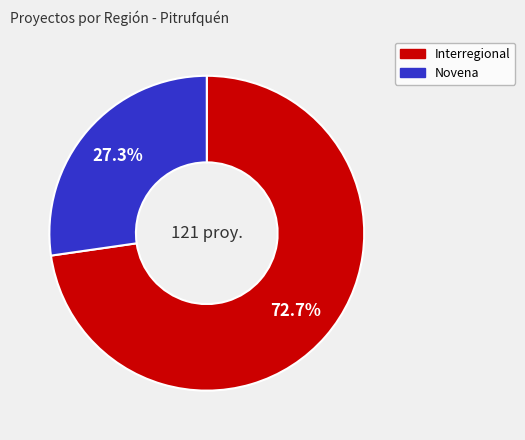

To the nearest percent, what is the average slice percentage?

50%